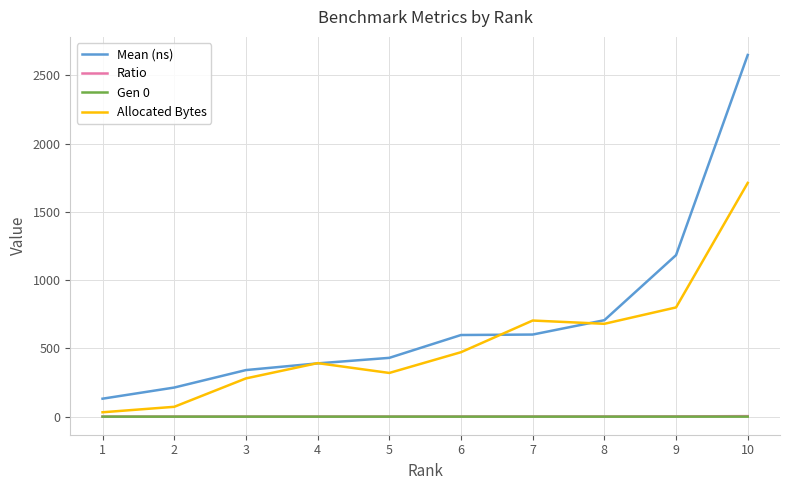

What is the difference between the maximum and minimum values in the Allocated Bytes series?

1680.0